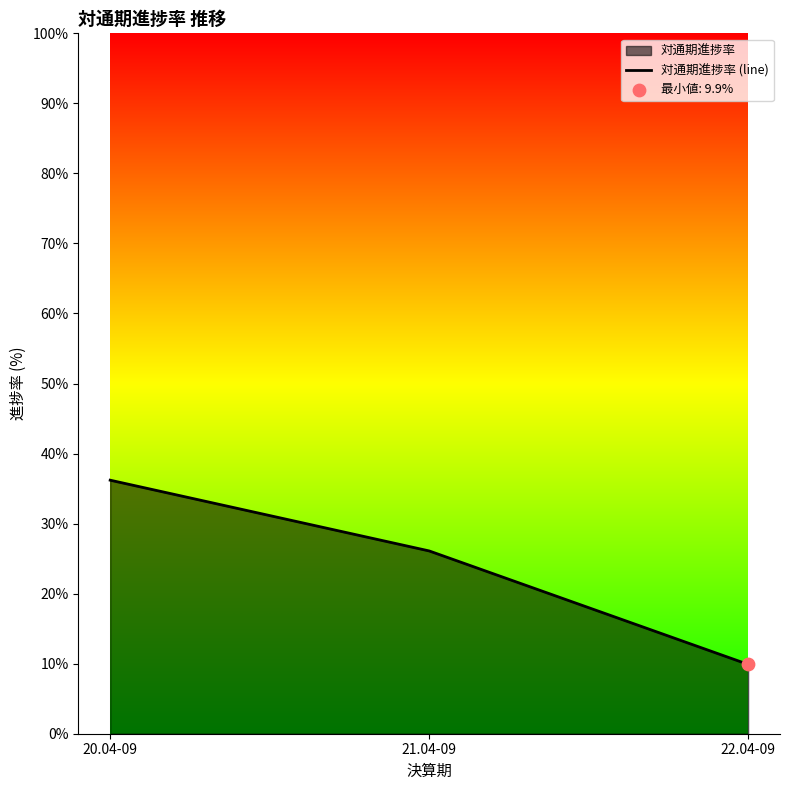

What is the change in value from 20.04-09 to 22.04-09?

-26.3